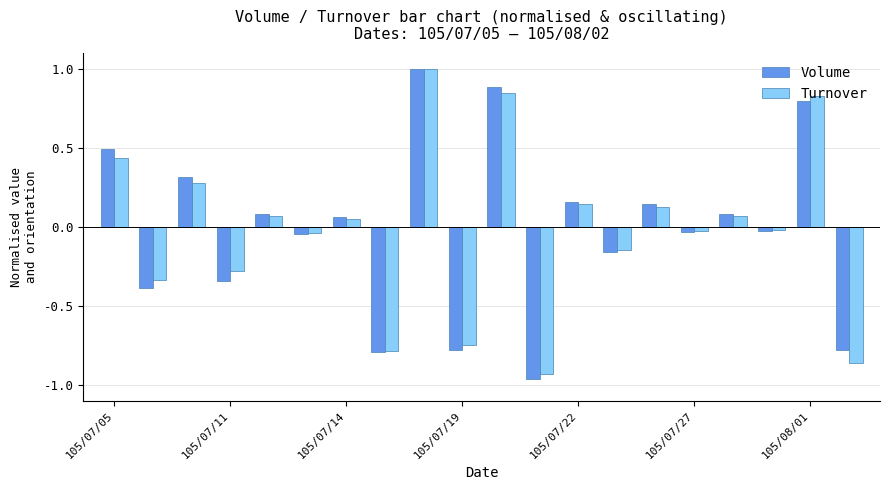

How many data points in Turnover are less than 0?

10